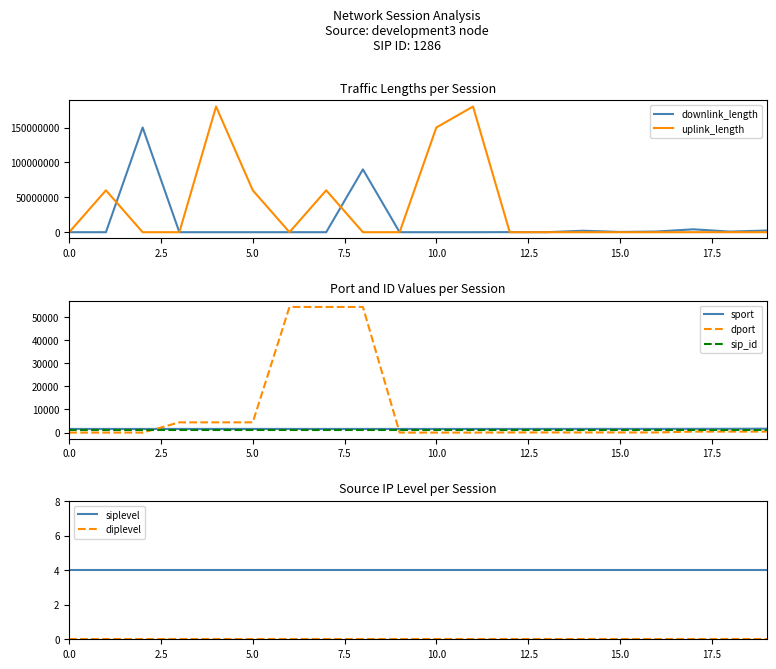

After their last crossing, which series has the higher values: sport or uplink_length?

sport